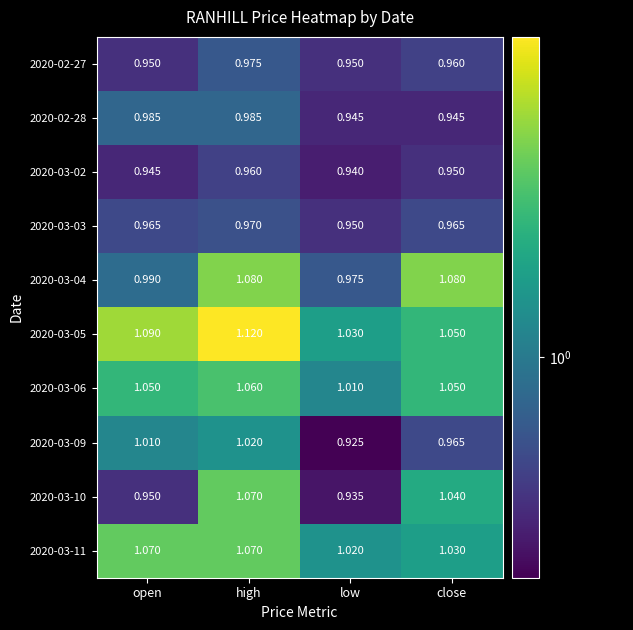

How many categories are shown in the chart?

4